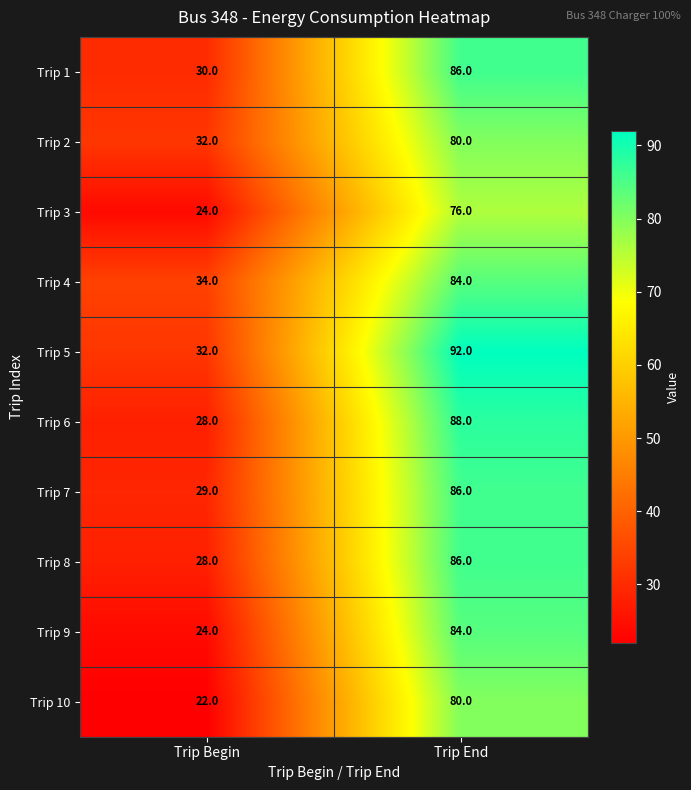

At which category does the chart reach its minimum across all series?

Trip Begin